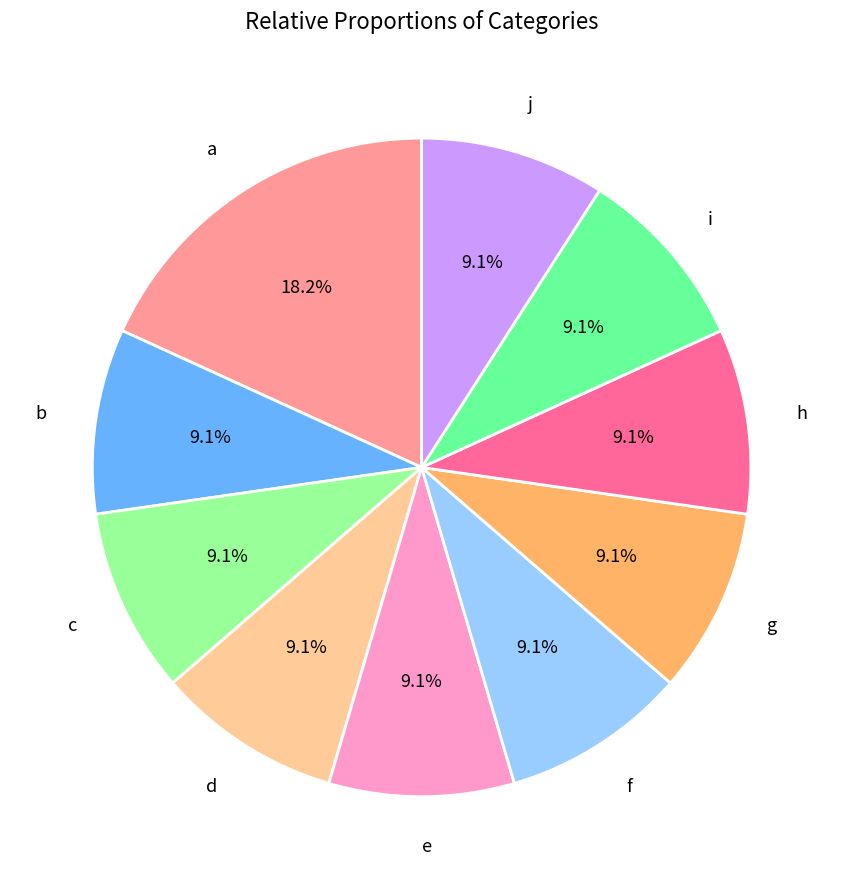

To the nearest percent, what portion does g represent?

9%